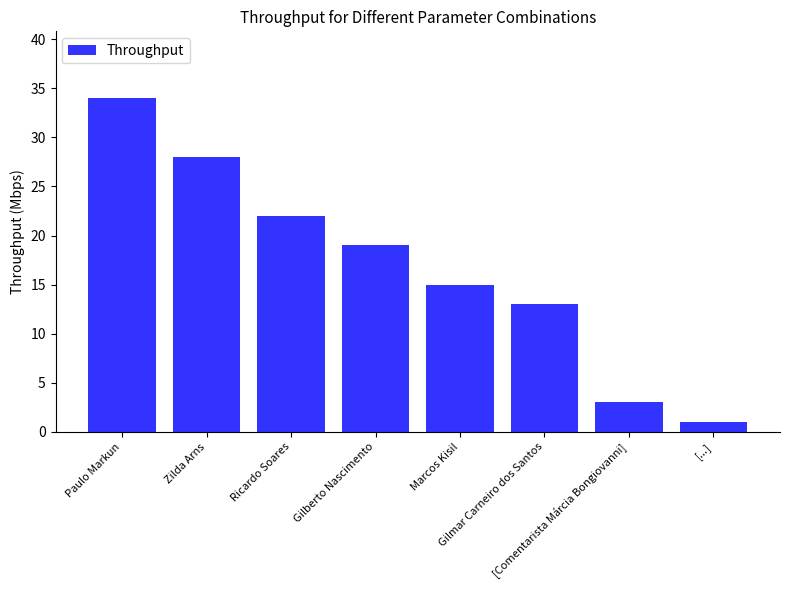

What is the smallest value displayed?

1